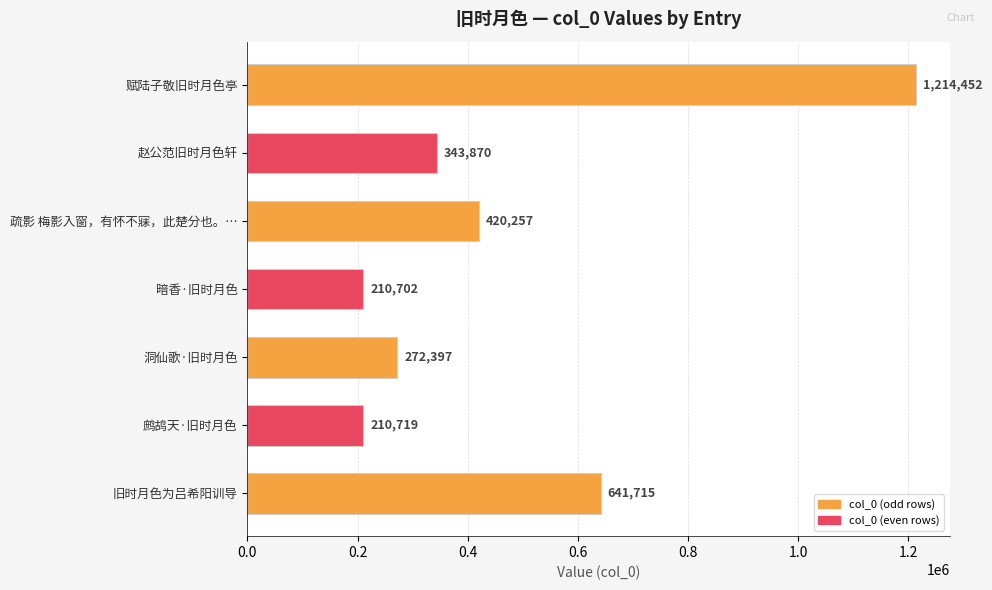

Reading top to bottom, what are all the values shown in this chart?

1214452	343870	420257	210702	272397	210719	641715